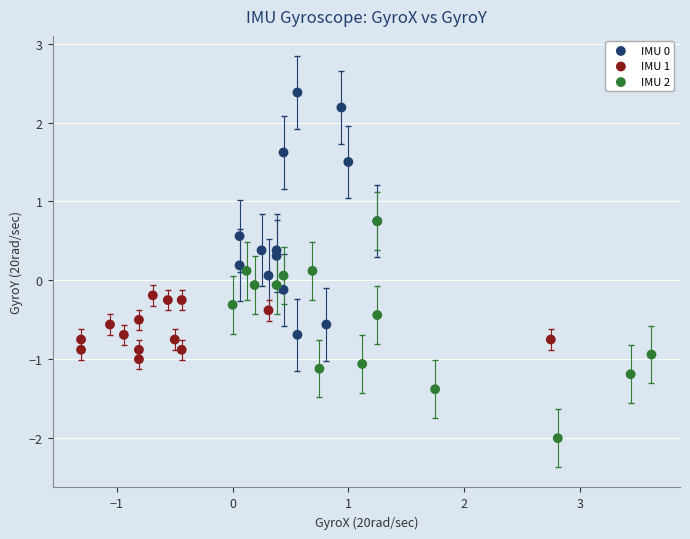

Which series contains the lowest Y value?

IMU 2